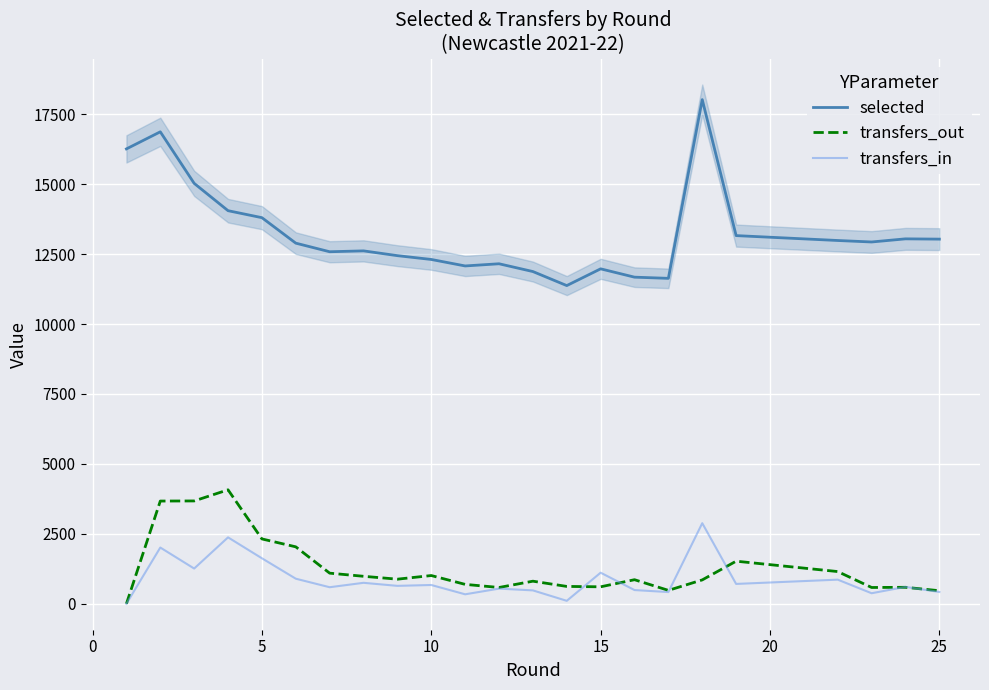

How many values in the transfers_out series are below 860?

11